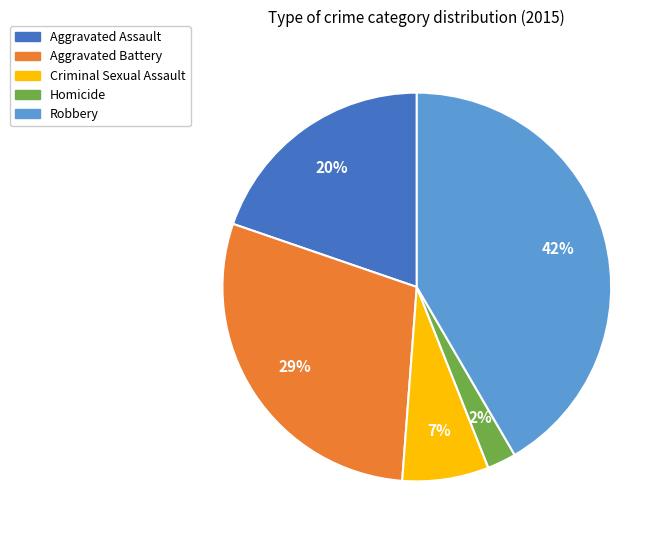

Rank the categories by value from lowest to highest.

Homicide, Criminal Sexual Assault, Aggravated Assault, Aggravated Battery, Robbery